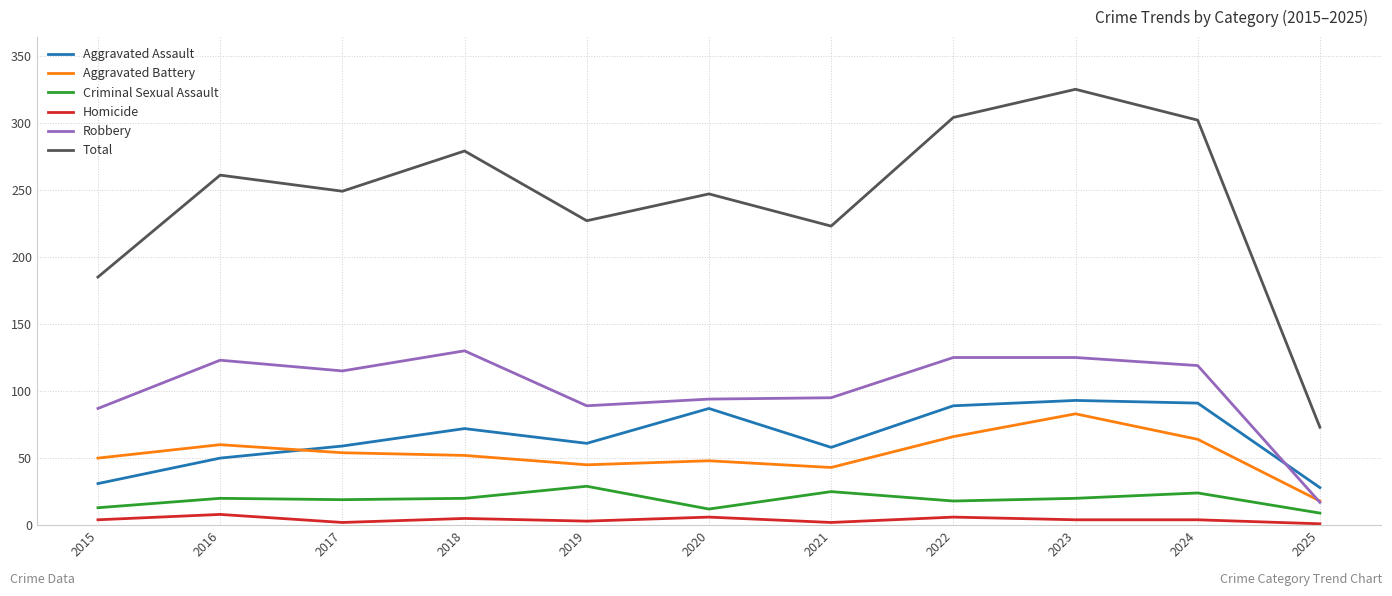

At 2024, list the series in order from smallest to largest.

Homicide, Criminal Sexual Assault, Aggravated Battery, Aggravated Assault, Robbery, Total